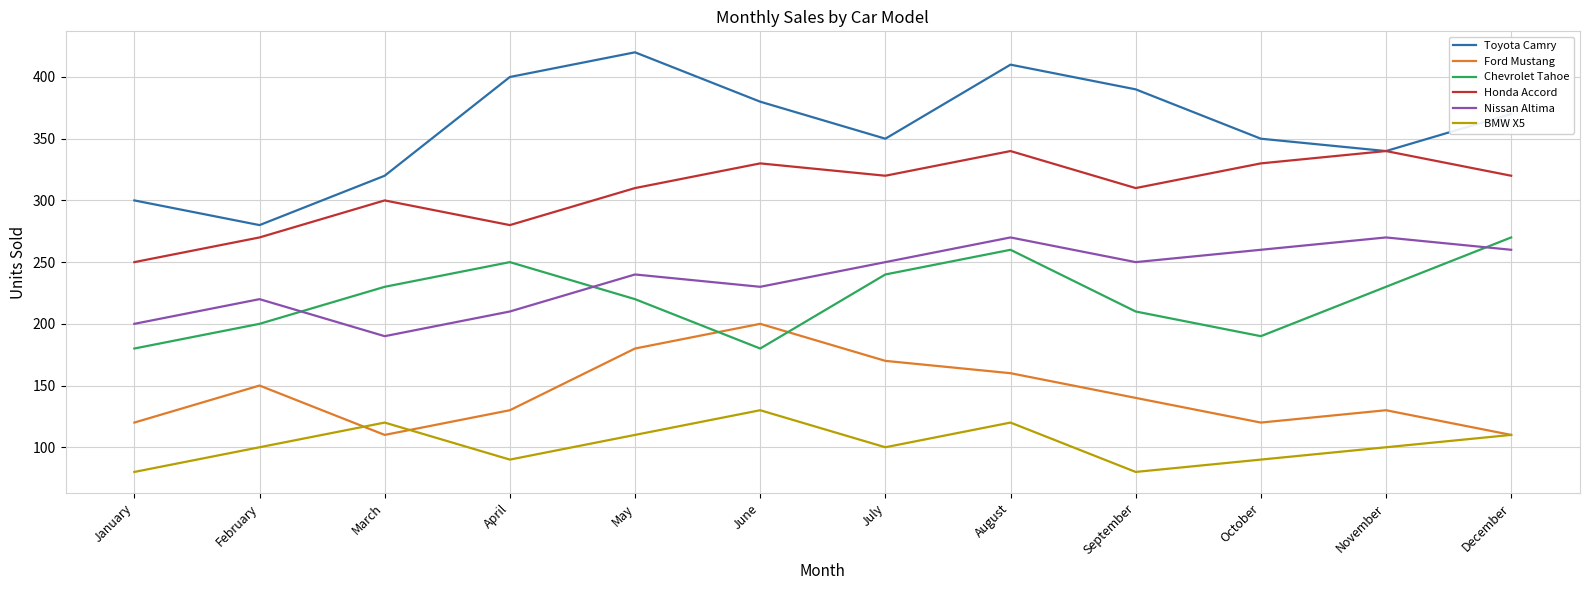

Reading right to left, what are all the values shown in this chart?

Toyota Camry: 370	340	350	390	410	350	380	420	400	320	280	300
Ford Mustang: 110	130	120	140	160	170	200	180	130	110	150	120
Chevrolet Tahoe: 270	230	190	210	260	240	180	220	250	230	200	180
Honda Accord: 320	340	330	310	340	320	330	310	280	300	270	250
Nissan Altima: 260	270	260	250	270	250	230	240	210	190	220	200
BMW X5: 110	100	90	80	120	100	130	110	90	120	100	80